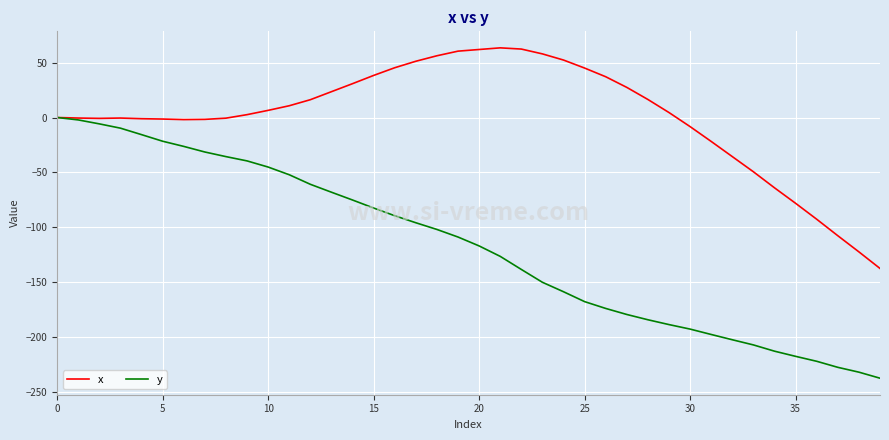

Which series has the largest total across all categories?

x